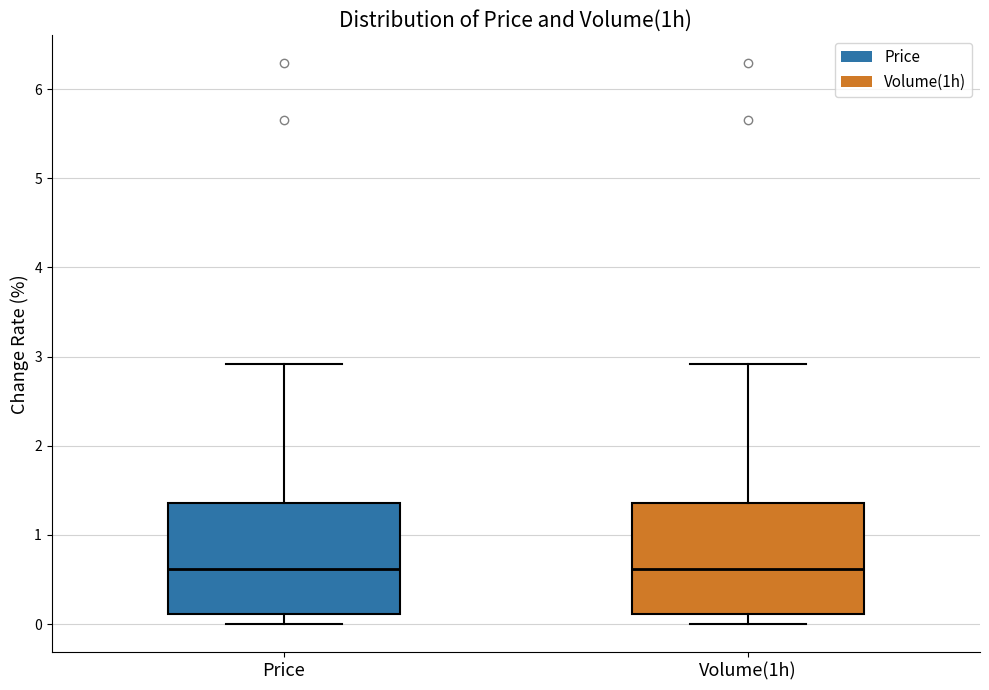

Reading left to right, transcribe this box plot: for each box, give where its median line is, the range the box spans, and where its two whiskers end, as read against the y-axis. The values are not printed on the chart, so give them approximately, as read against the axis.

Price: median 0.6, box 0.1 to 1.4, whiskers 0.0 to 2.9
Volume(1h): median 0.6, box 0.1 to 1.4, whiskers 0.0 to 2.9